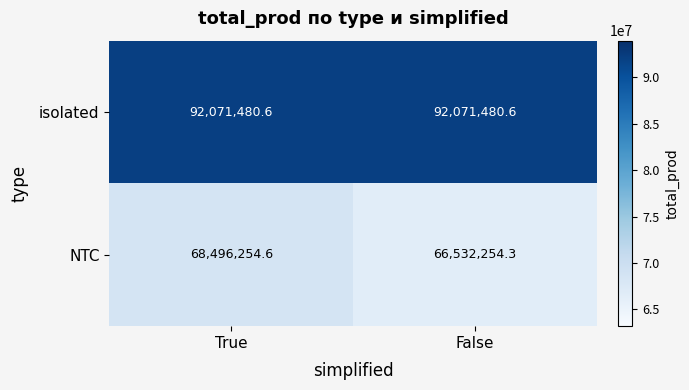

What is the average value of the isolated series?

92071480.6